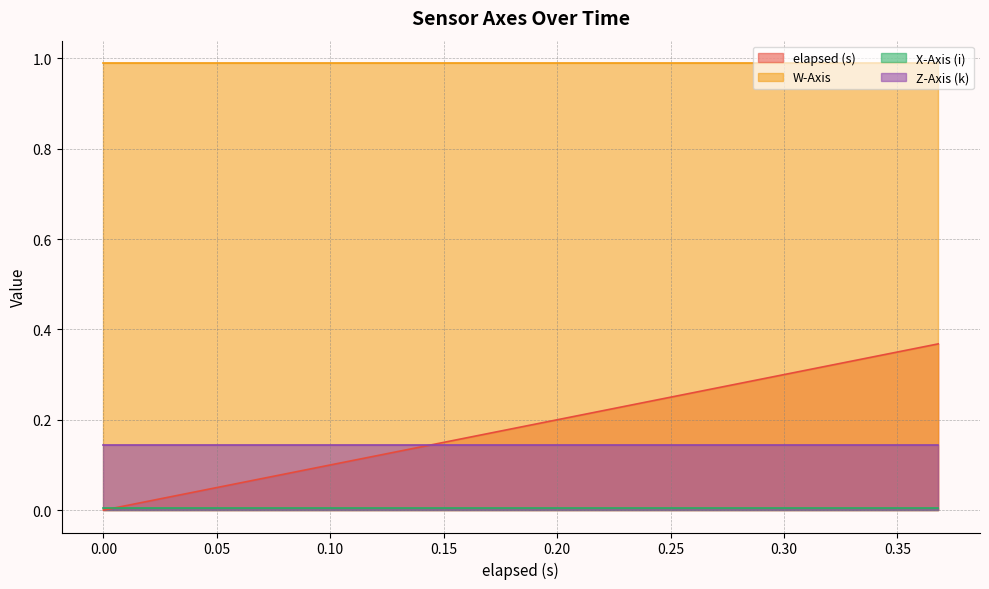

True or false: Z-Axis (k) and W-Axis intersect in this chart.

False